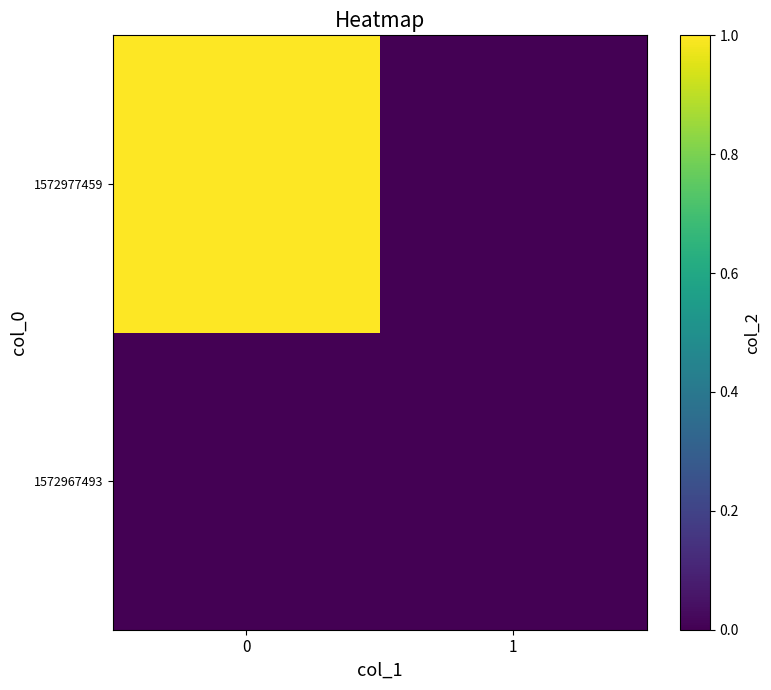

How many data points does each series have?

2